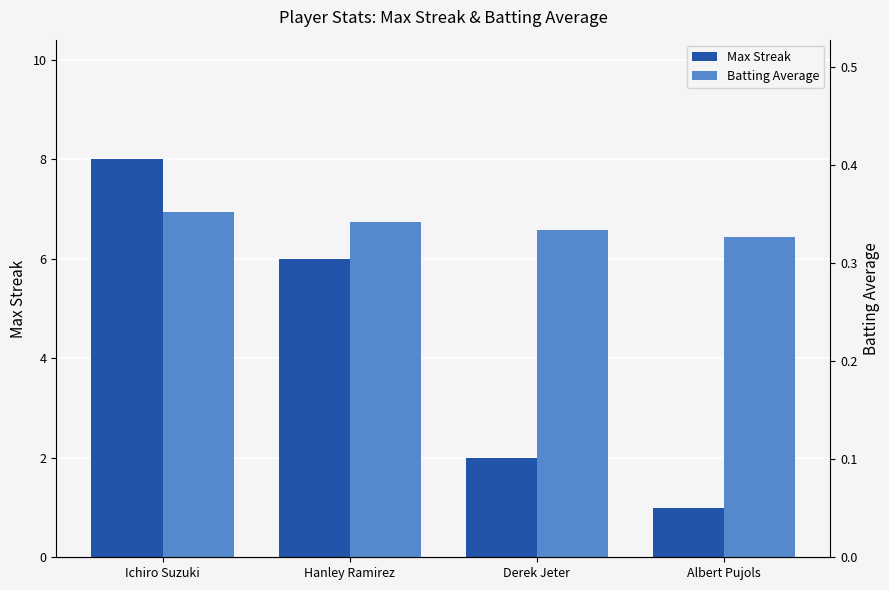

At which category is the sum across all series the highest?

Ichiro Suzuki